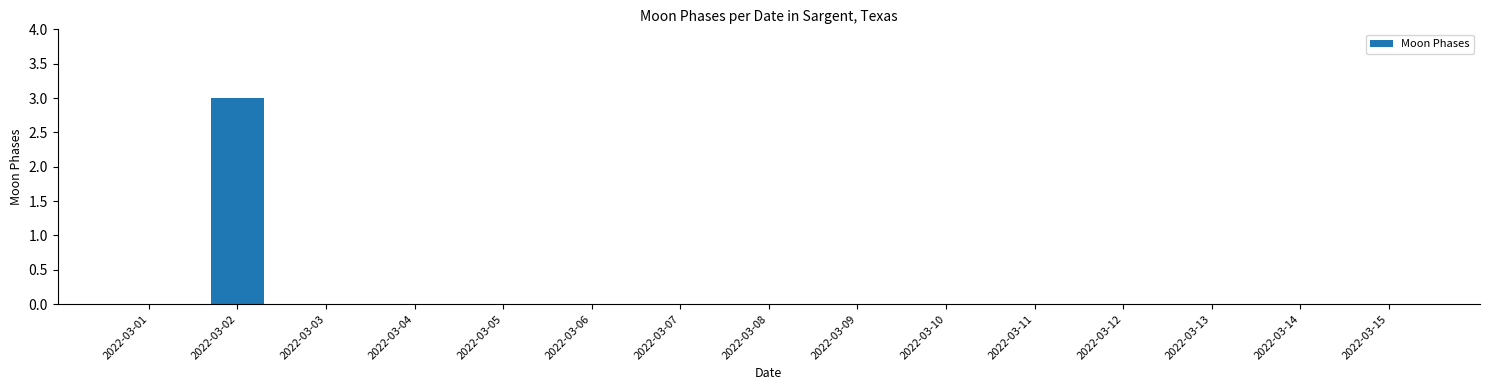

Are the bars grouped side by side (vs. stacked)?

No